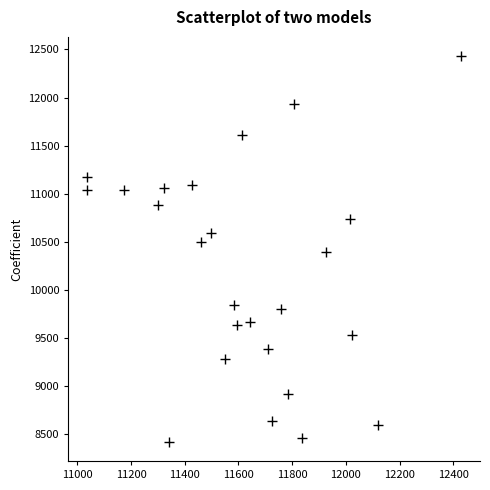

What is the range of X values (max minus min)?

1393.8